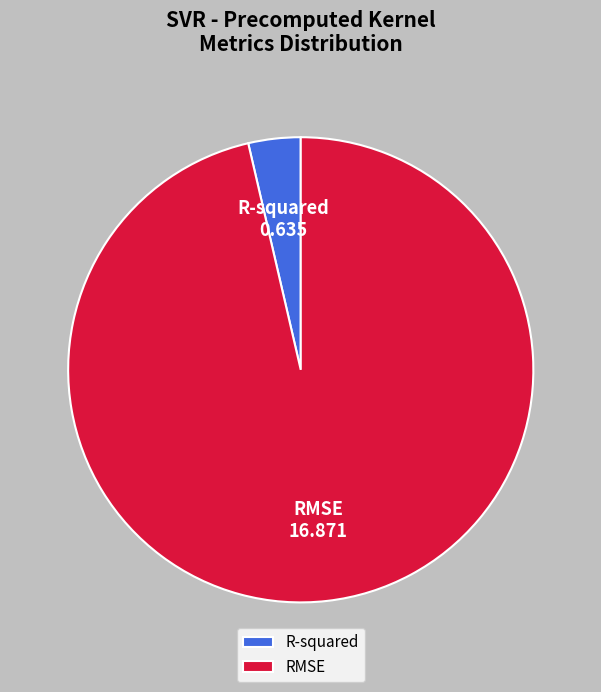

Rank the categories by value from highest to lowest.

RMSE, R-squared